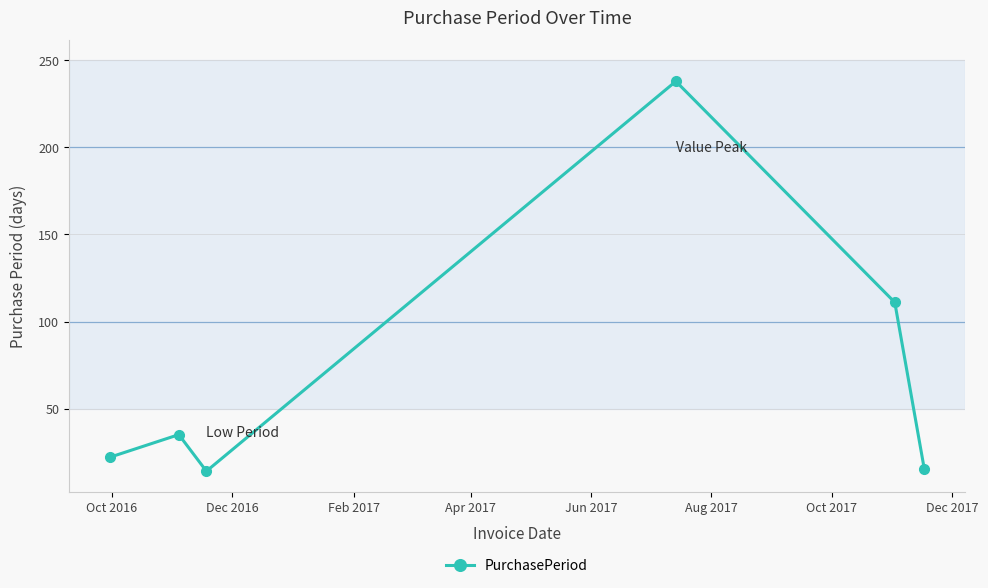

What is the value of the 1st point from the left?

22